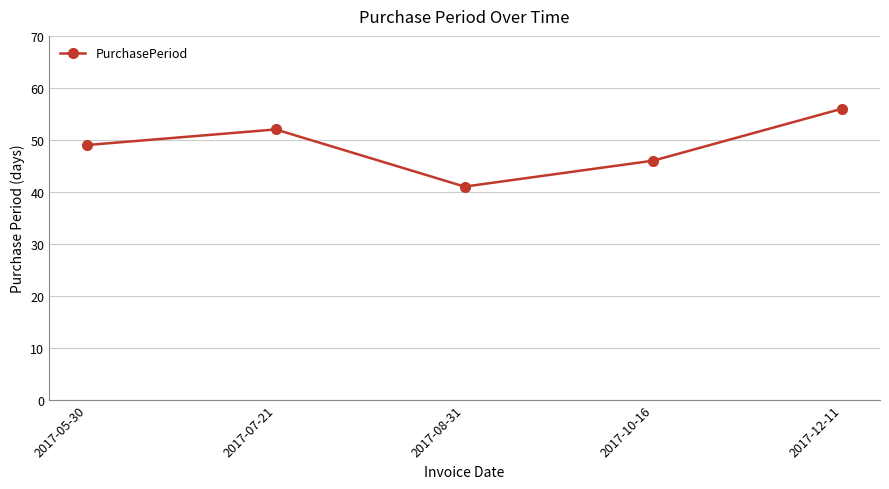

The value at 2017-08-31 is 41. True or false?

True